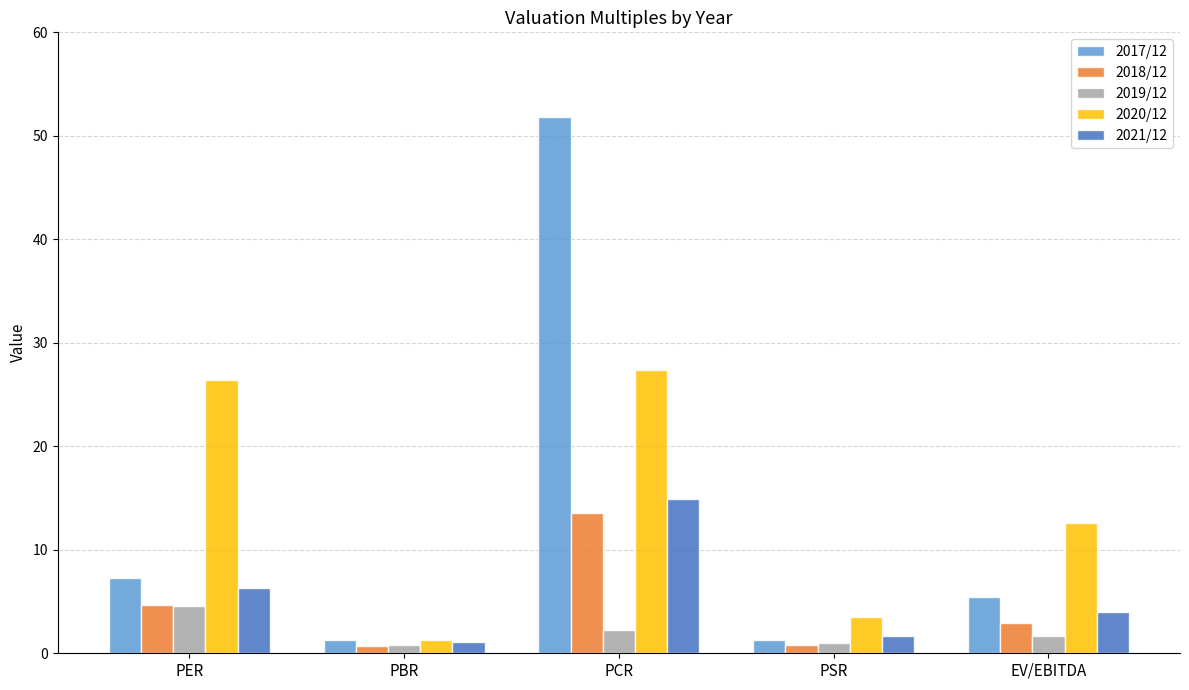

What is the sum of all 2019/12 values?

10.2